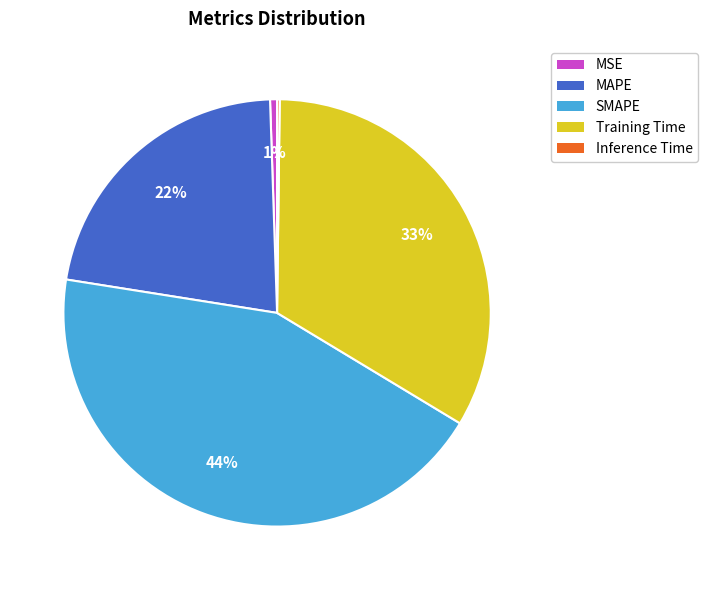

To the nearest percent, what is the difference between the largest and smallest slice percentages?

44%